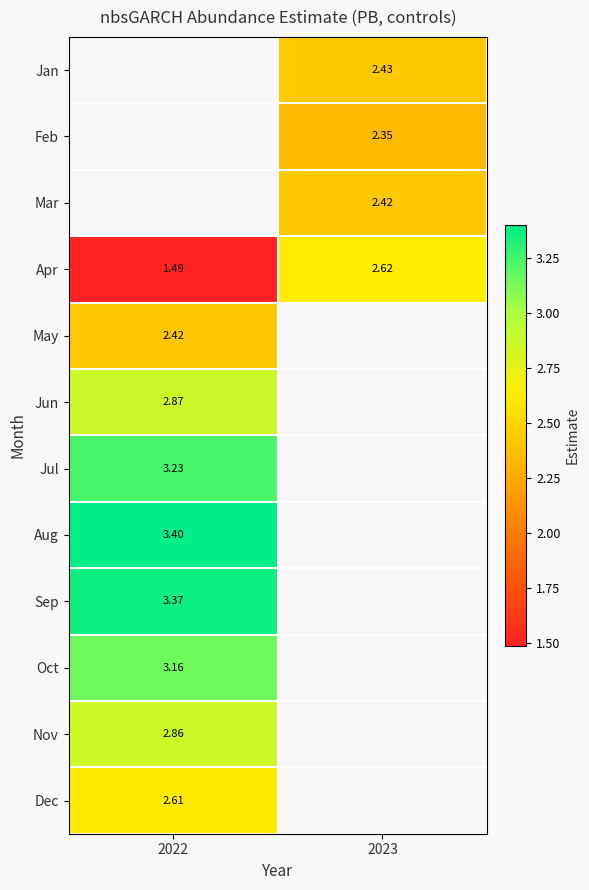

What is the maximum value for Nov?

2.9